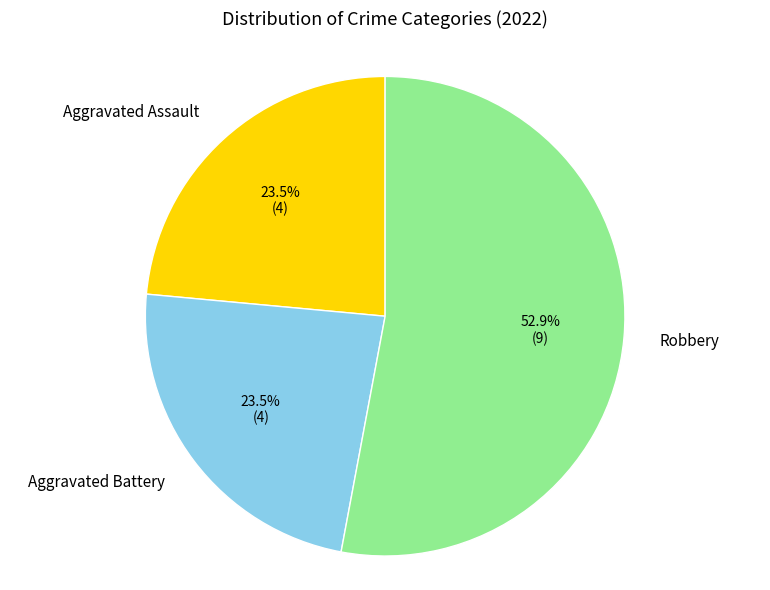

Is there a majority slice in this chart?

Yes